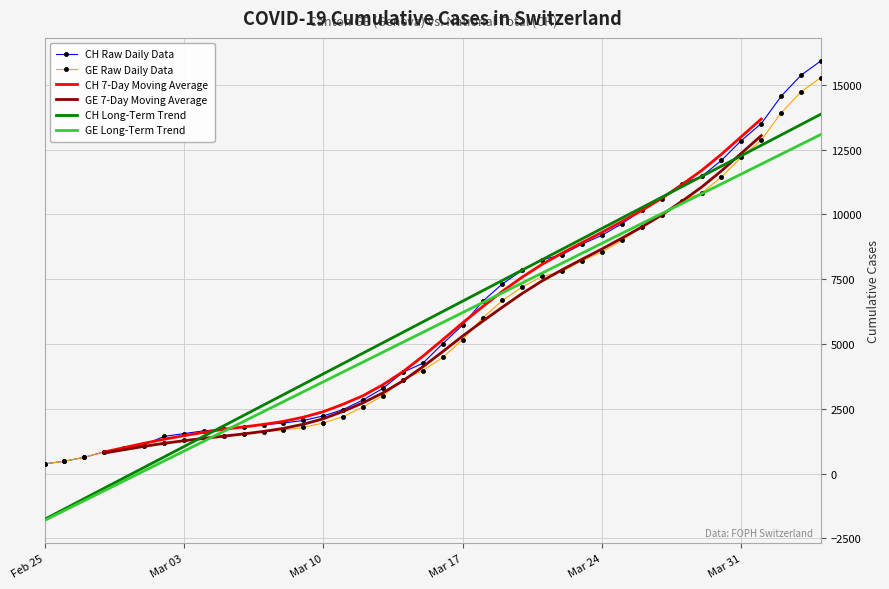

What is the difference between the maximum and second lowest values in the GE Long-Term Trend series?

14510.3